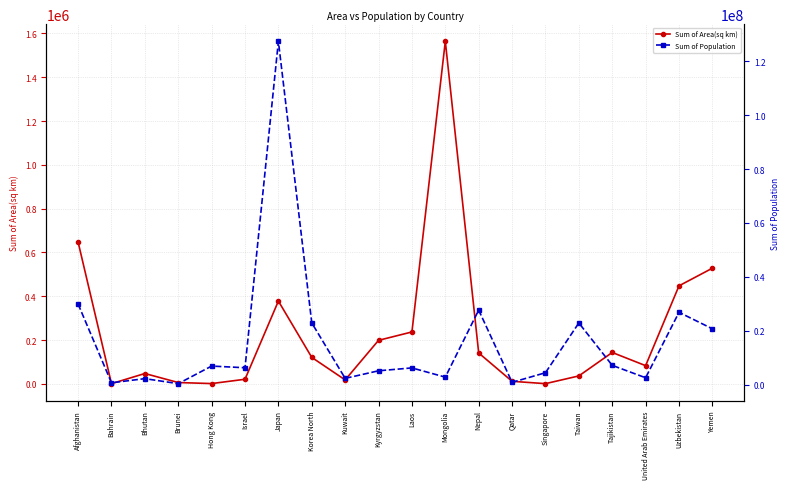

At which label does Sum of Area(sq km) reach its peak?

Mongolia